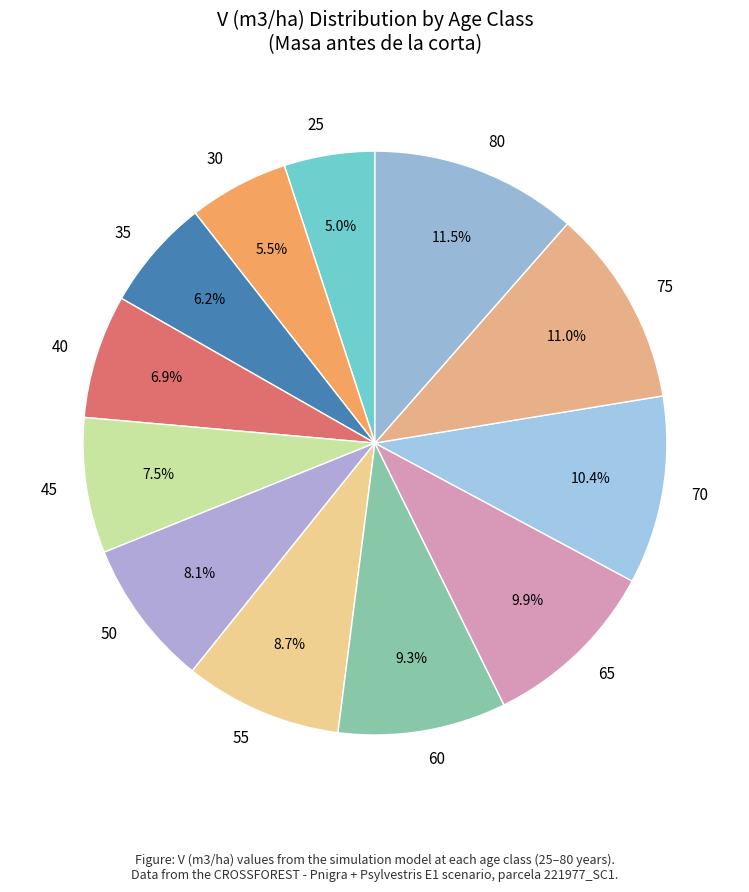

Does 25 represent more than half of the total?

No